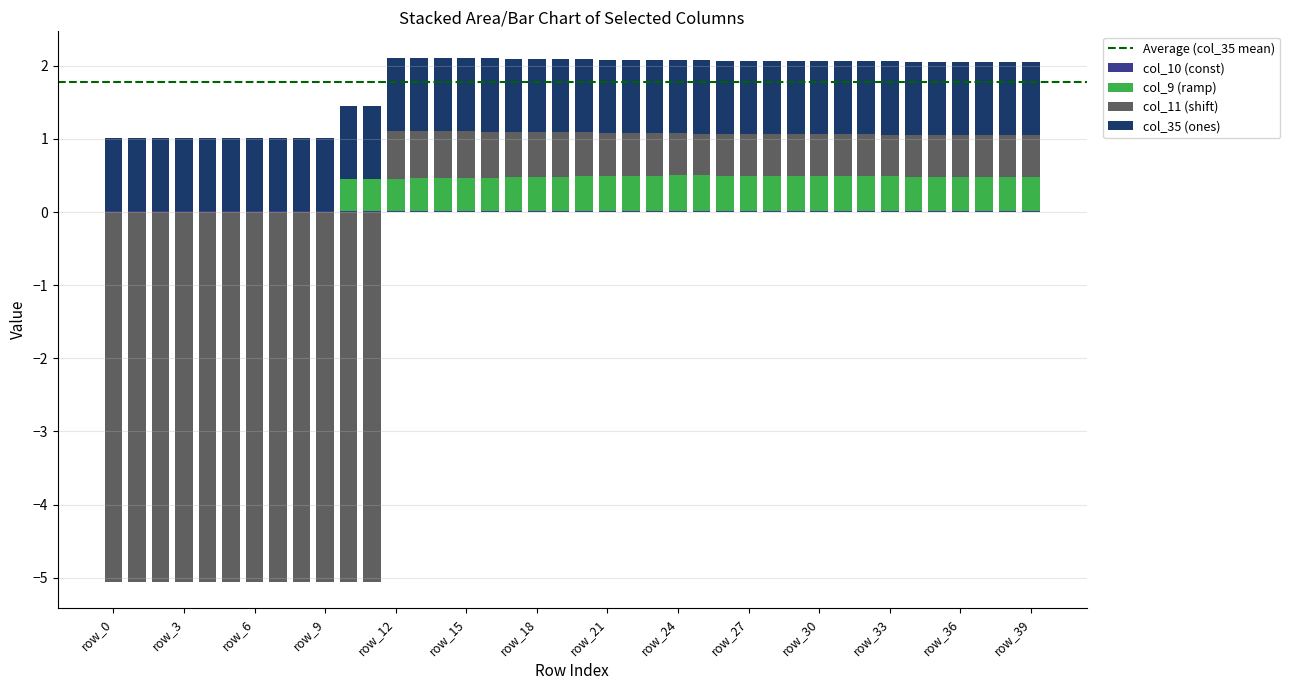

At which label does col_11 reach its minimum?

row_0